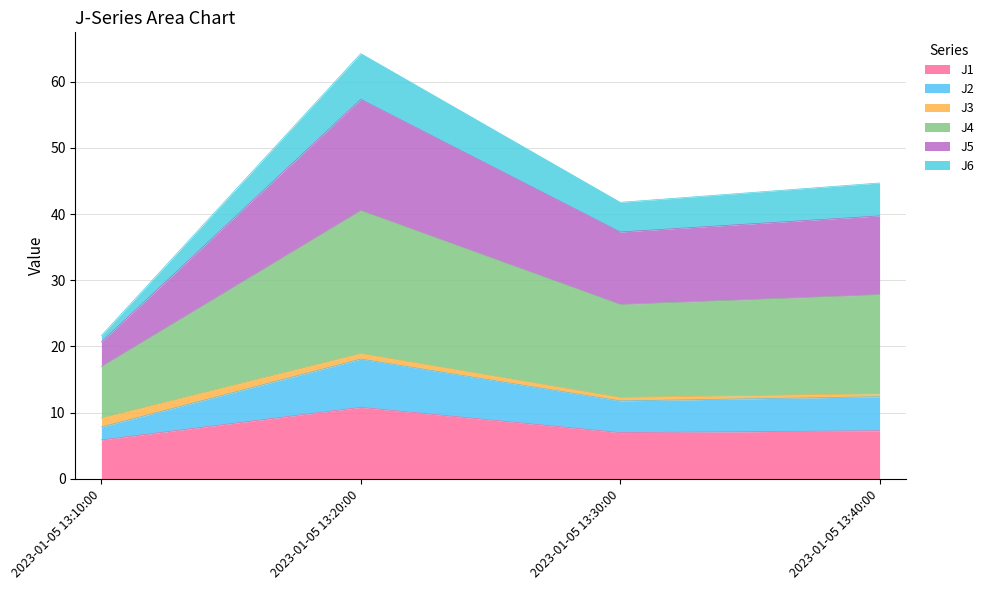

Is it true that J1 equals 19.1 at 2023-01-05 13:20:00?

False